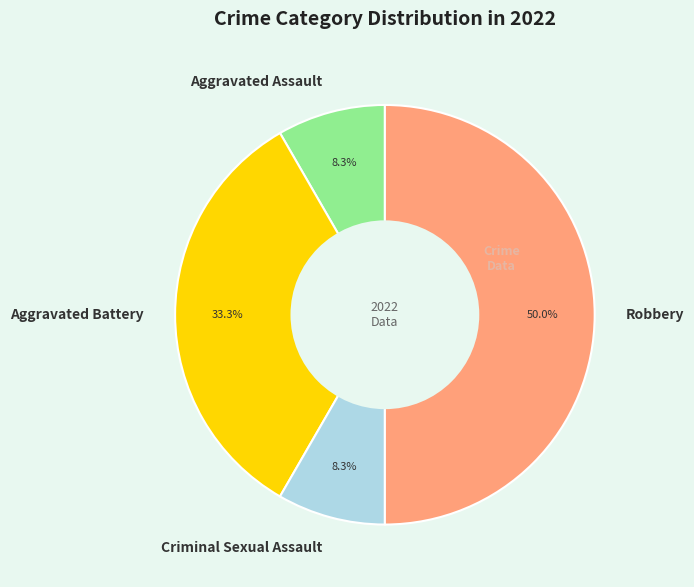

To the nearest percent, what portion does Aggravated Assault represent?

8%